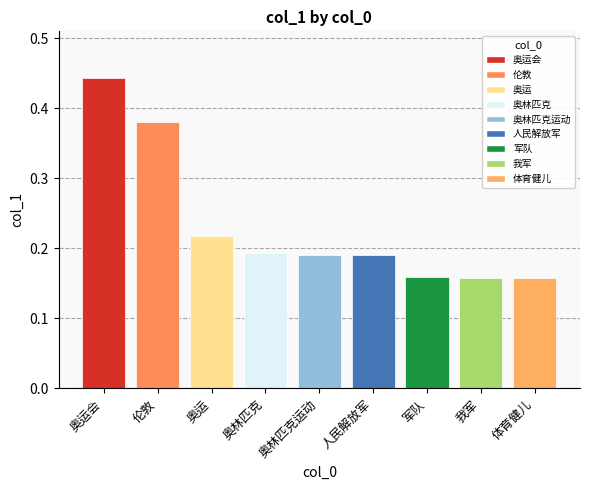

At which category does the chart reach its peak across all series?

奥运会